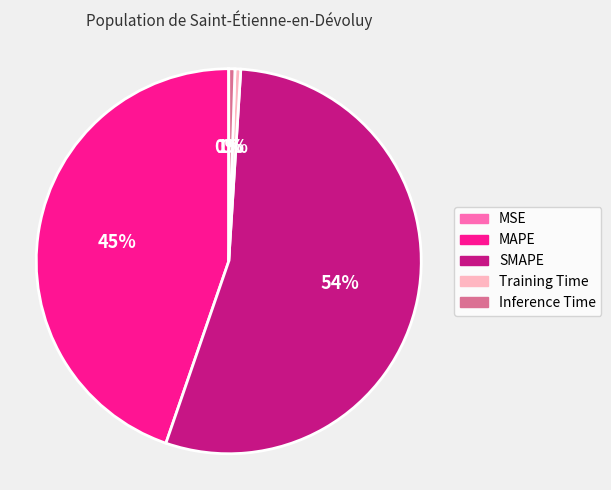

To the nearest percent, what is the average slice percentage?

20%